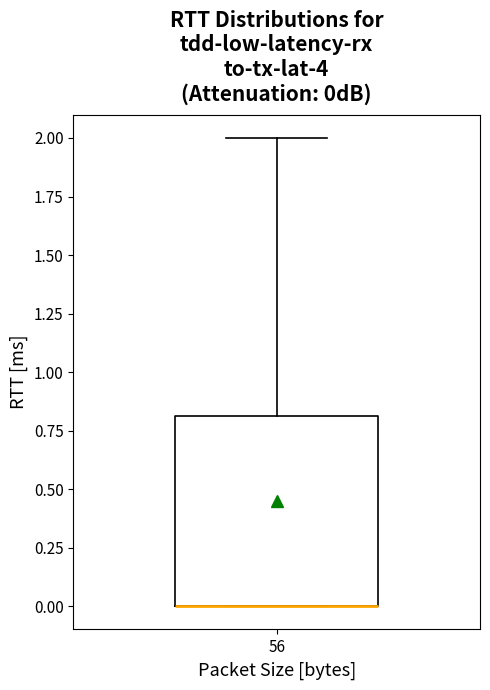

Read this box plot against the y-axis: the position of the median line, the range covered by the box, and the ends of both whiskers. The values are not printed on the chart, so give them approximately, as read against the axis.

median 0.0 (drawn on the box's lower edge), box 0.0 to 0.8, whiskers 0.0 to 2.0